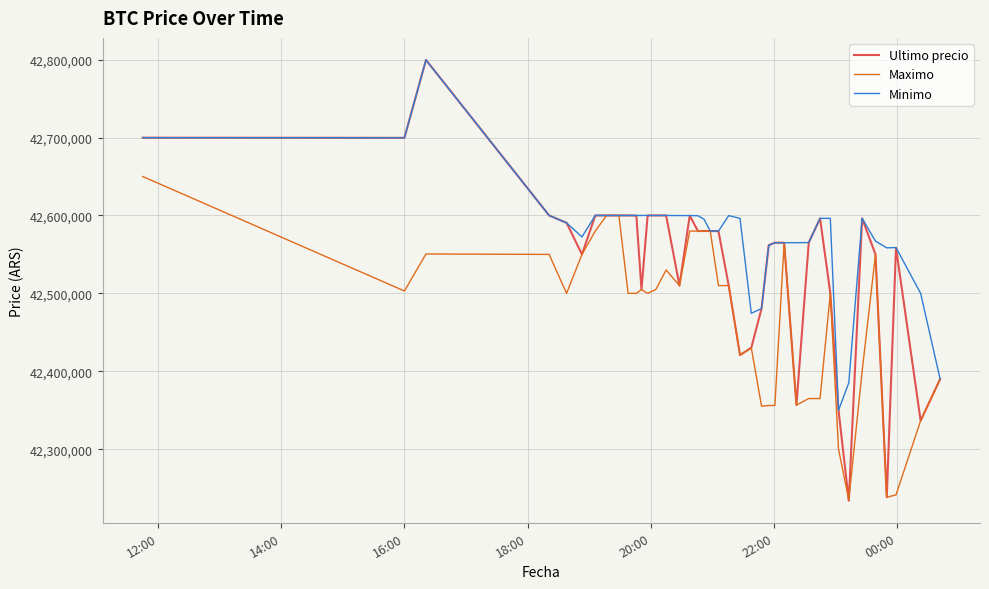

Which series has the widest spread of values?

Ultimo precio